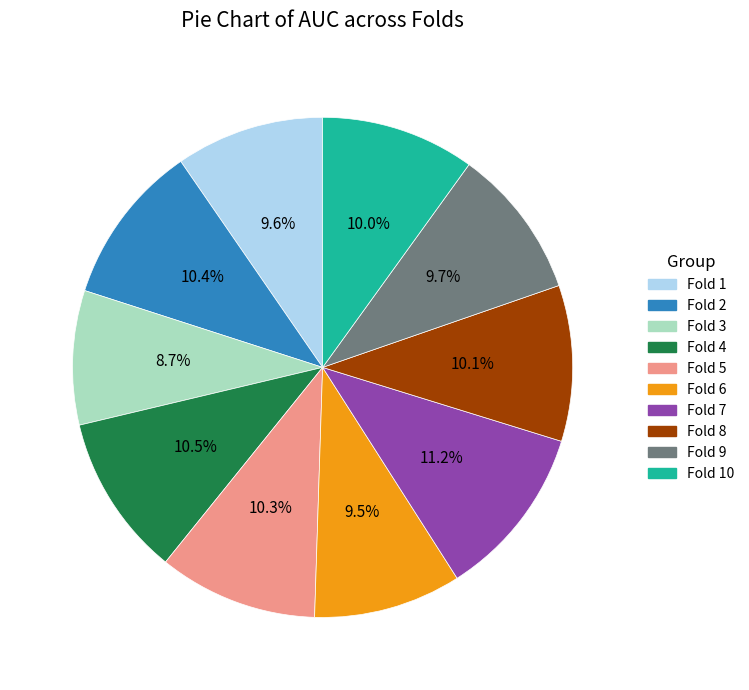

Count the number of slices in the pie.

10